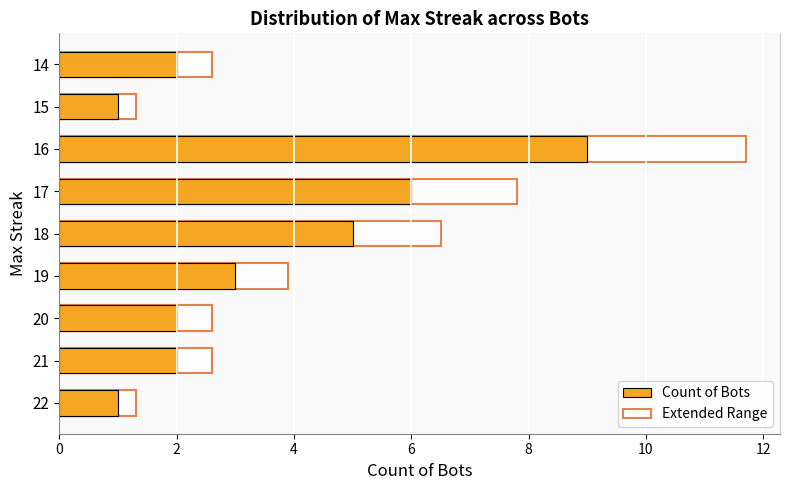

How many data points does each series have?

9